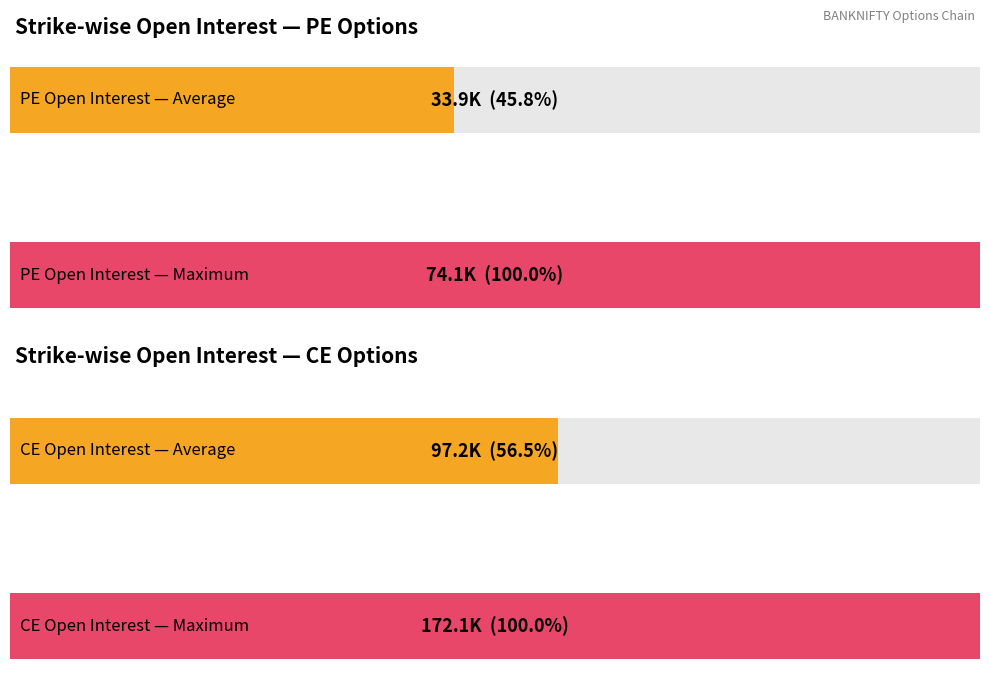

How many distinct data groups are displayed?

2